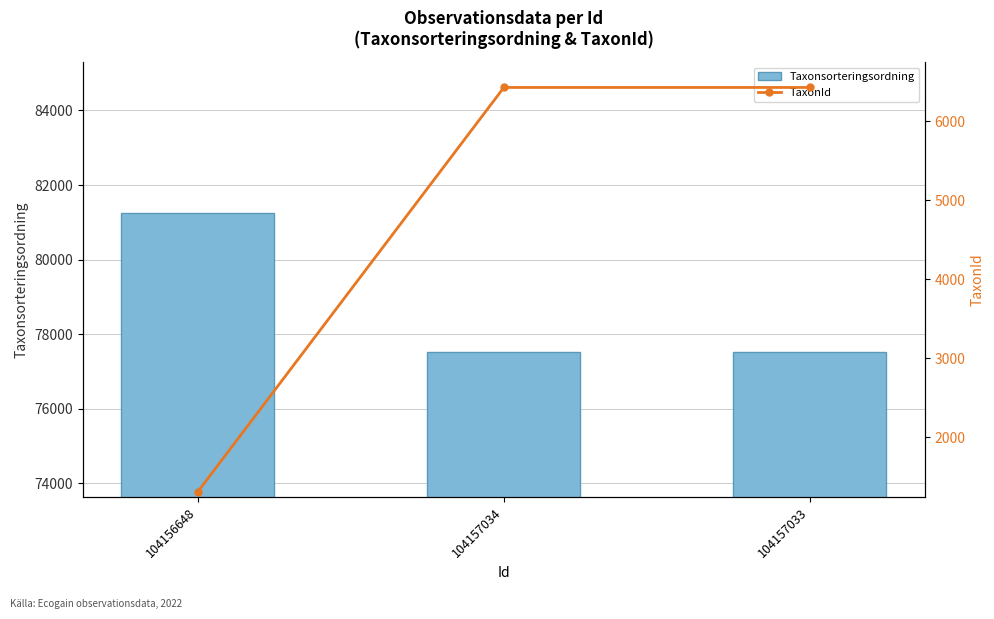

Which series changed the most between 104156648 and 104157034?

TaxonId